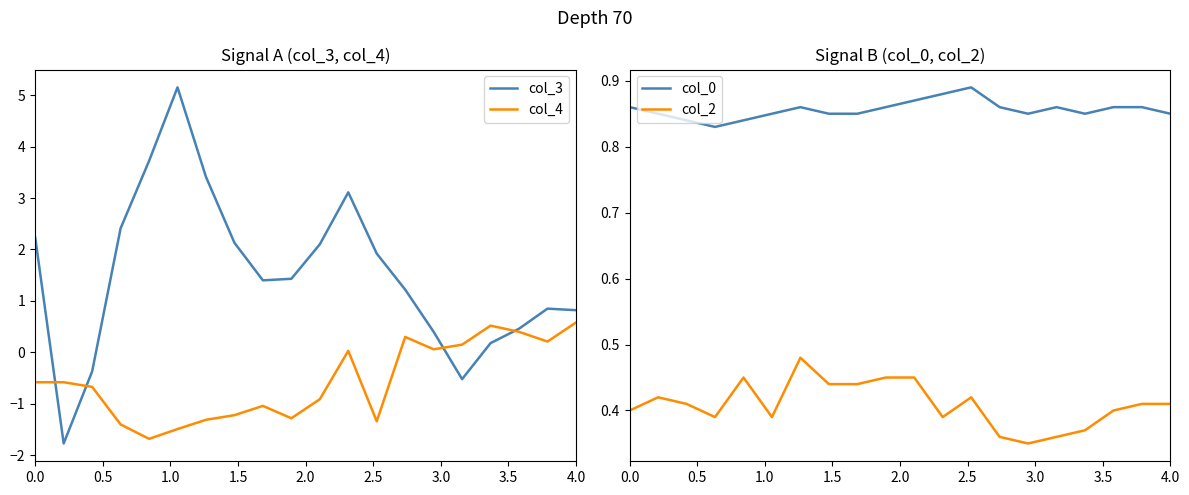

Rank the series by their maximum value, from lowest to highest.

col_2, col_4, col_0, col_3